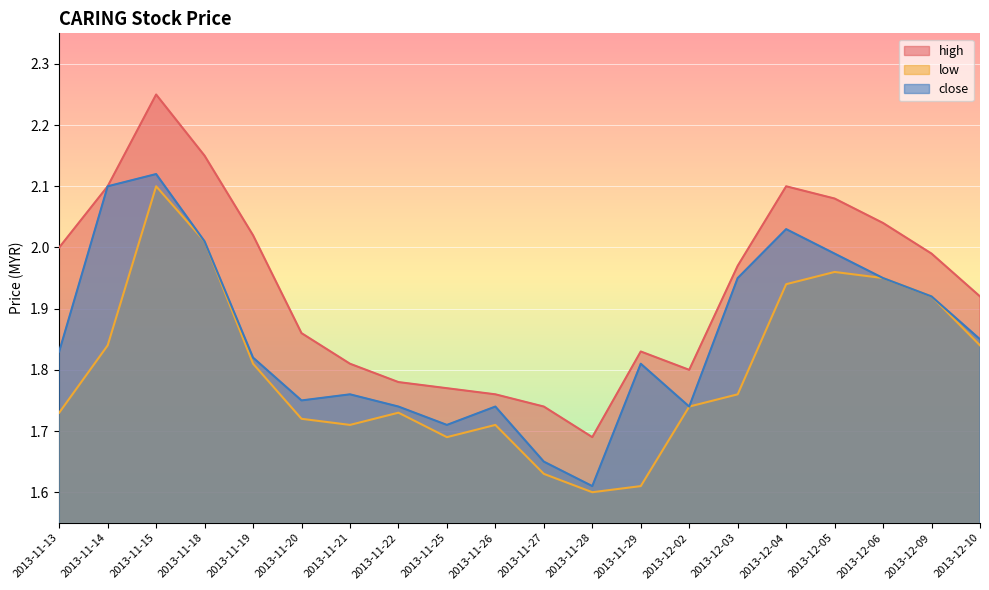

Between 2013-11-22 and 2013-12-05, which series saw the biggest shift?

high